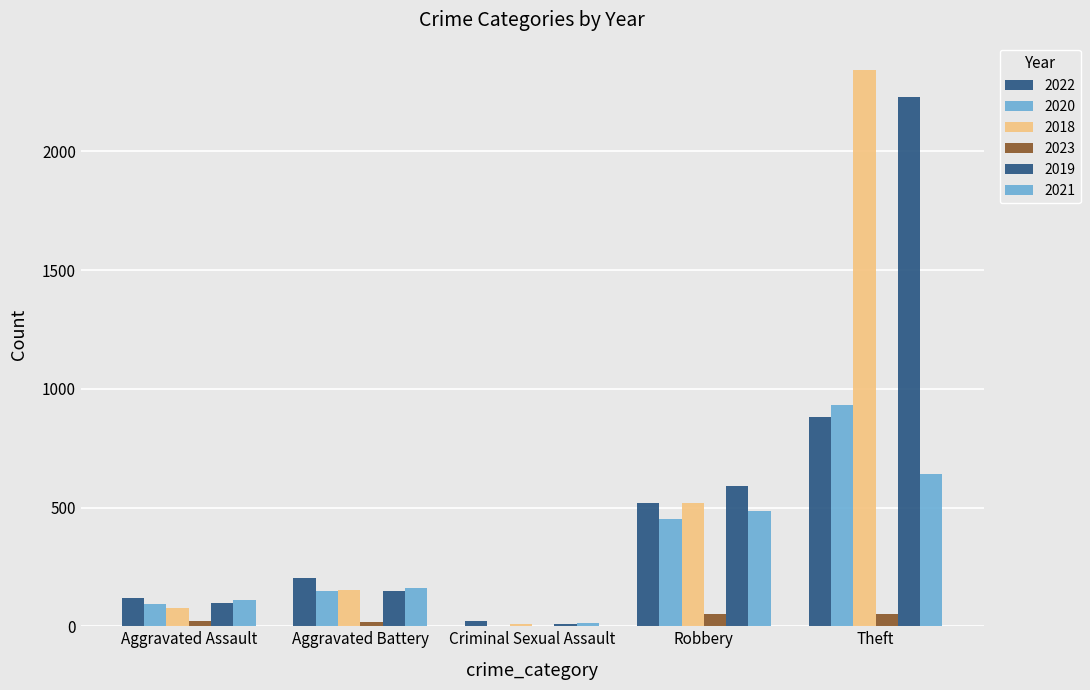

What is the average value of the 2020 series?

325